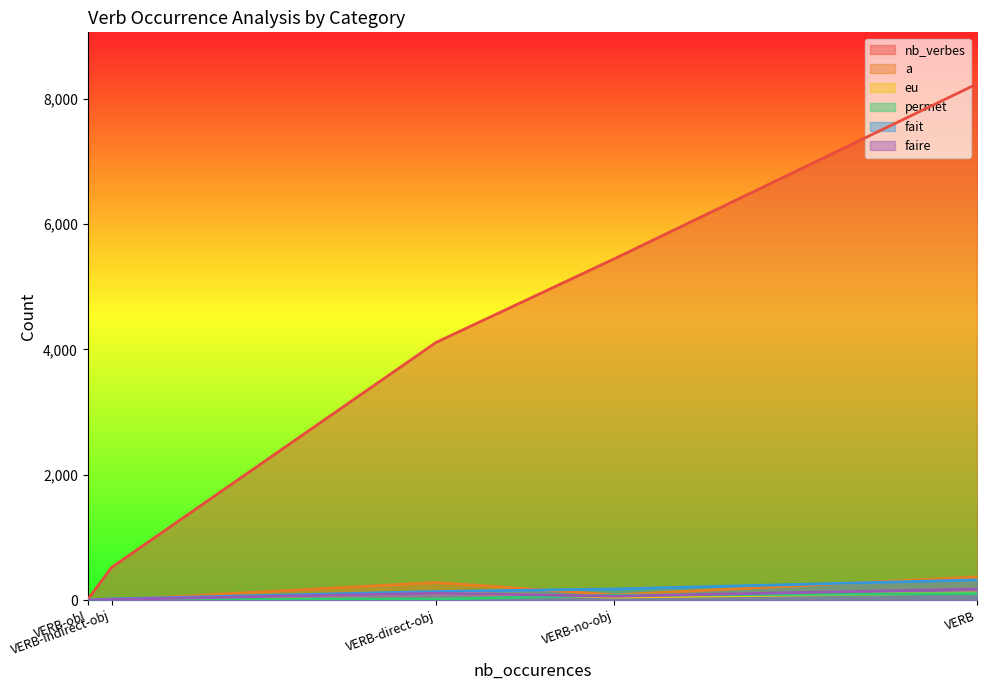

Where do fait and a first cross each other?

VERB-direct-obj and VERB-indirect-obj